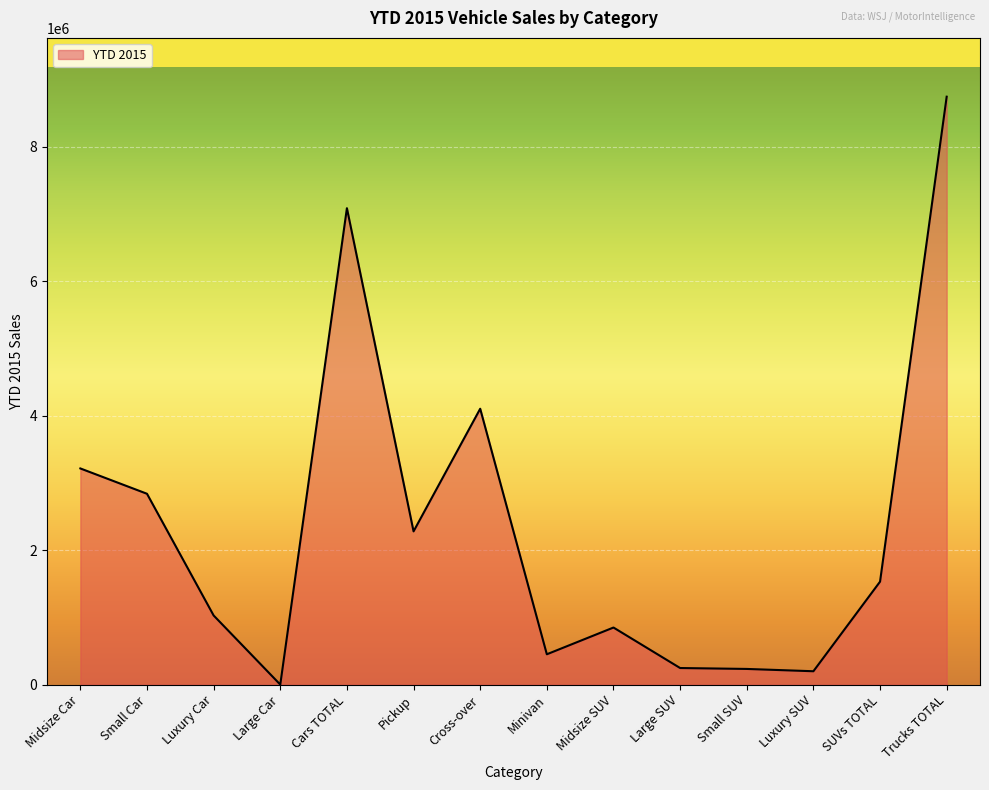

Is it true that the value at Trucks TOTAL is 3815087?

False